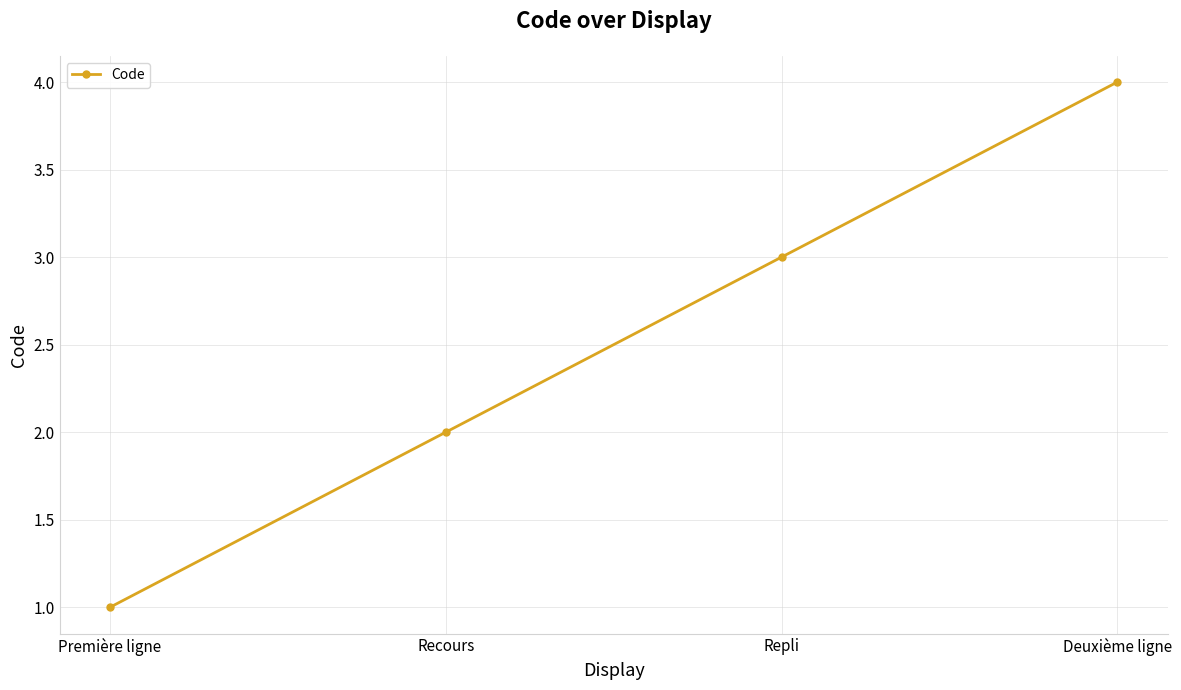

The value at Recours is 2. True or false?

True